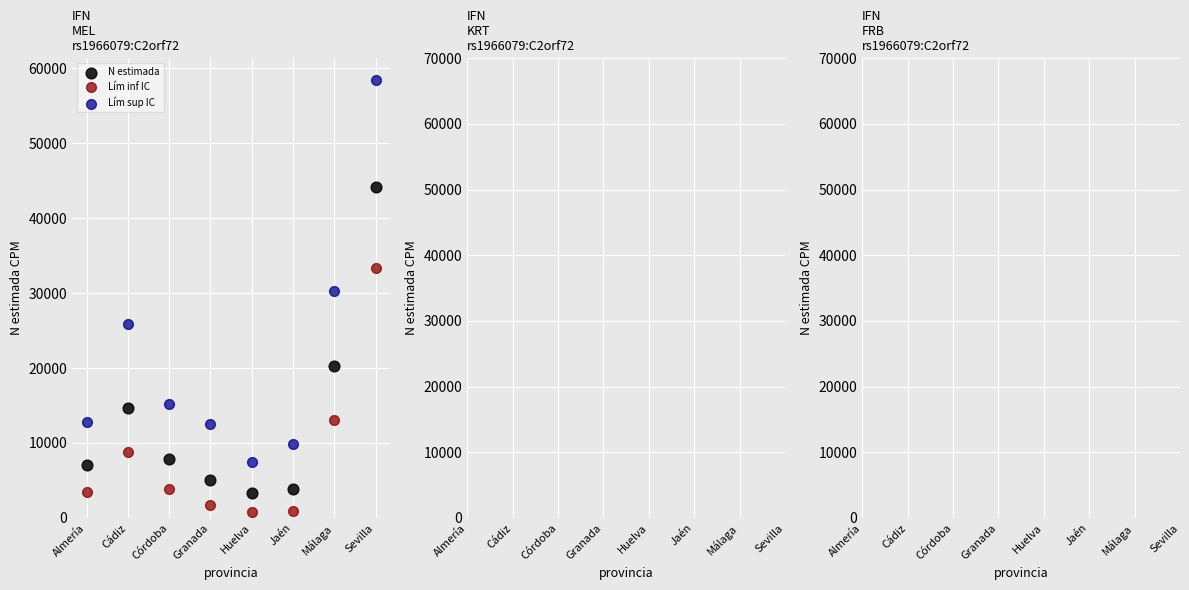

Across all data points, what is the range of Y values (max minus min)?

57627